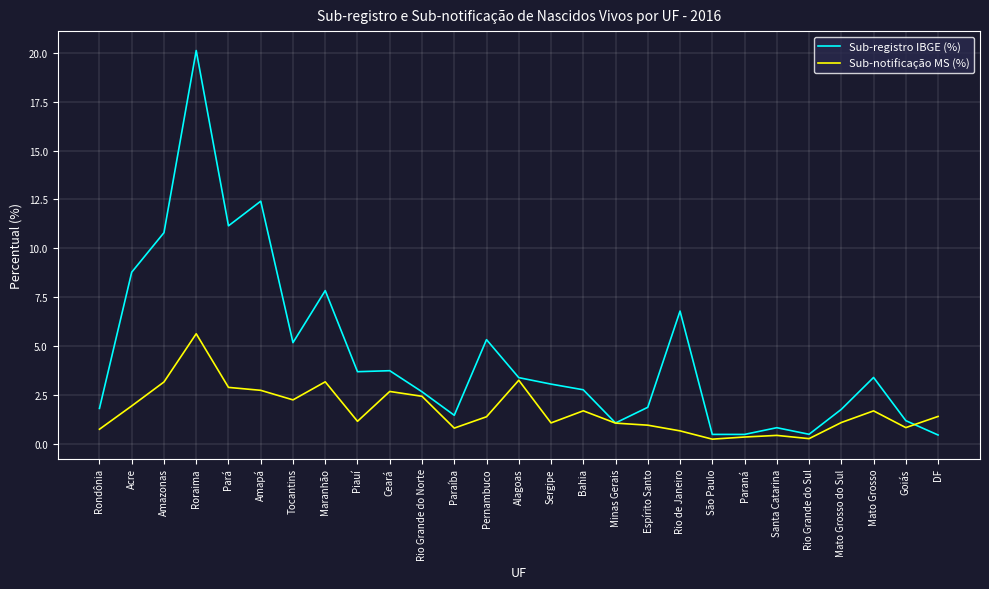

What is the difference between the maximum and second lowest values in the Sub-notificação MS (%) series?

5.4